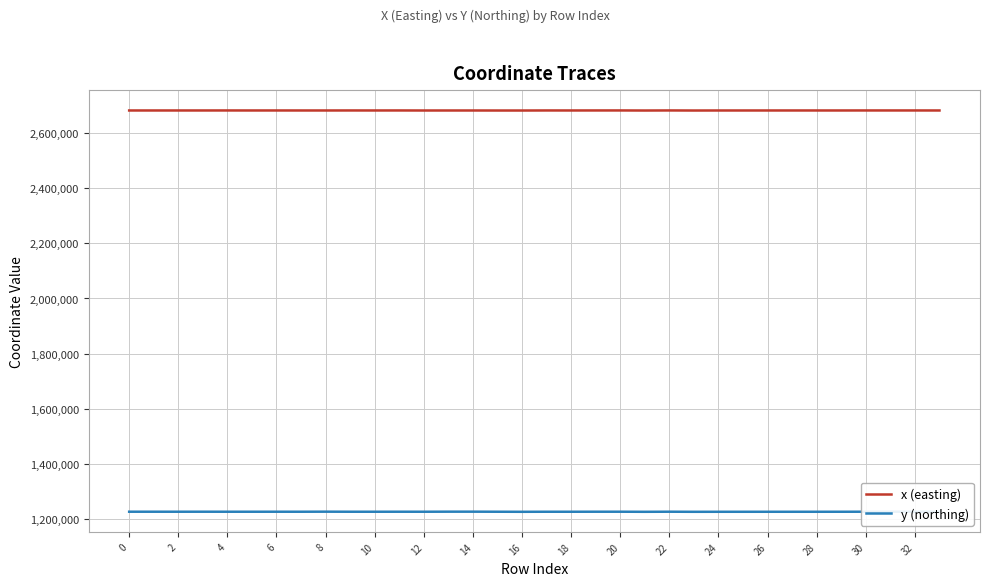

True or false: x (easting) and y (northing) cross at least once.

False